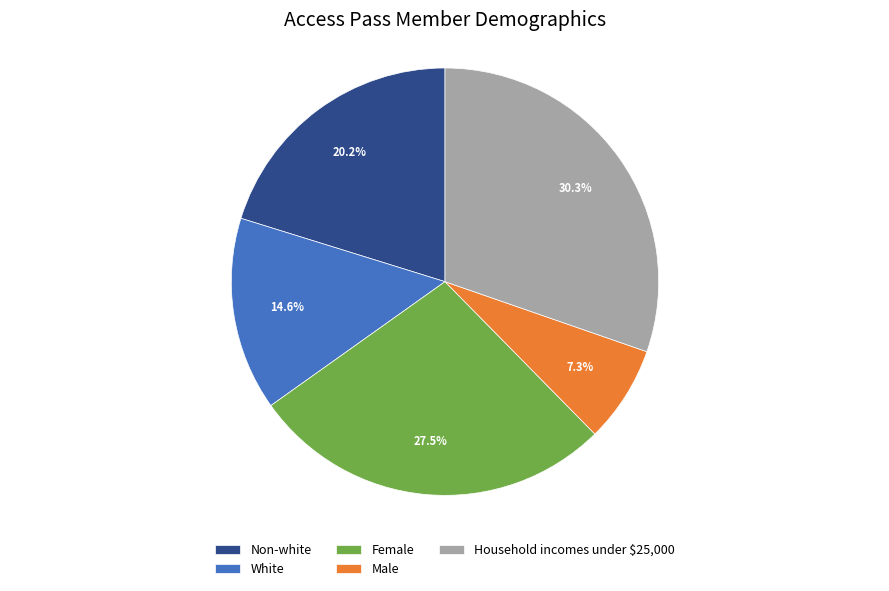

Is Non-white the majority of the pie?

No